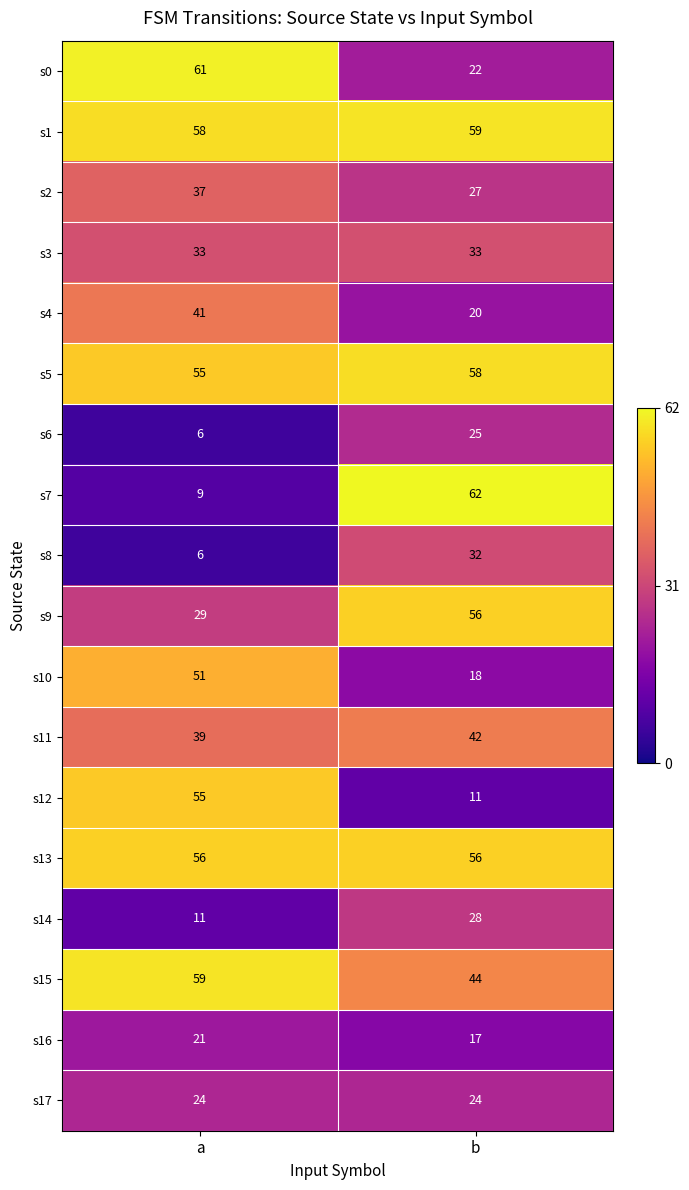

Is it true that s11 equals 42 at b?

True